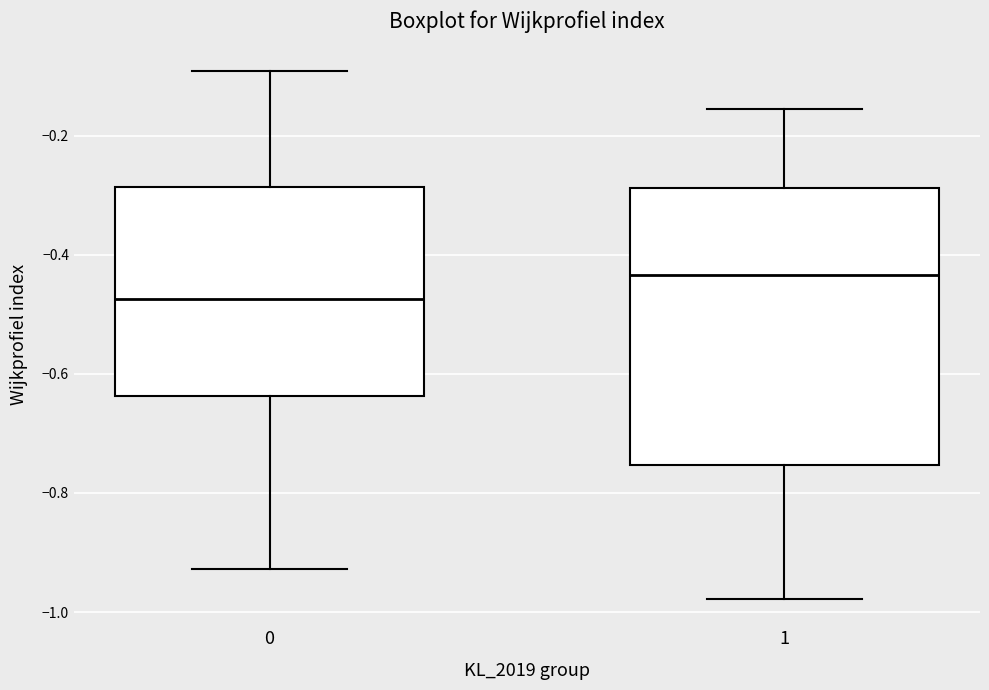

Reading left to right, read every box against the y-axis: the position of its median line, the range the box covers, and the ends of its whiskers. The values are not printed on the chart, so give them approximately, as read against the axis.

0: median -0.48, box -0.64 to -0.28, whiskers -0.92 to -0.10
1: median -0.44, box -0.76 to -0.28, whiskers -0.98 to -0.16